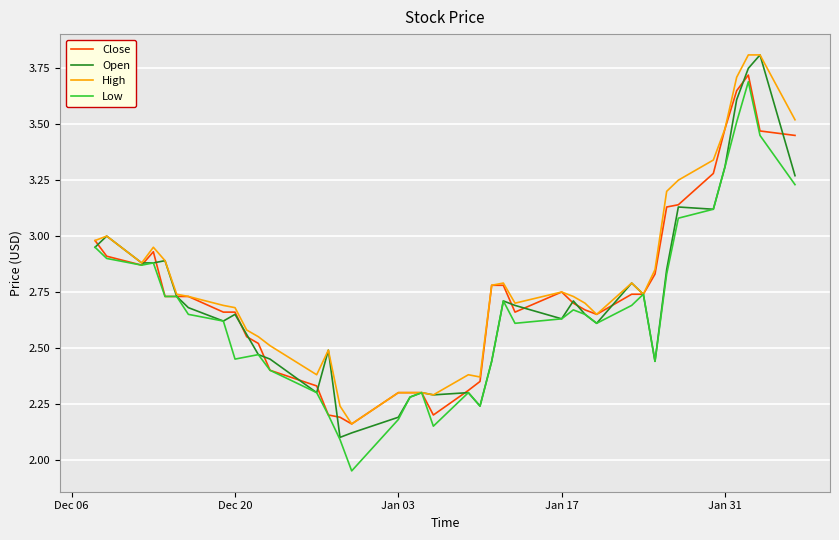

Rank the series by their average value, from highest to lowest.

High, Close, Open, Low